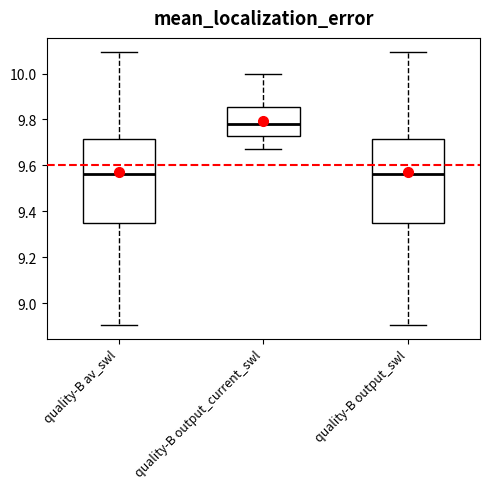

Reading left to right, read every box against the y-axis: the position of its median line, the range the box covers, and the ends of its whiskers. The values are not printed on the chart, so give them approximately, as read against the axis.

quality-B av_swl: median 9.56, box 9.34 to 9.72, whiskers 8.90 to 10.10
quality-B output_current_swl: median 9.78, box 9.72 to 9.86, whiskers 9.68 to 10.00
quality-B output_swl: median 9.56, box 9.34 to 9.72, whiskers 8.90 to 10.10